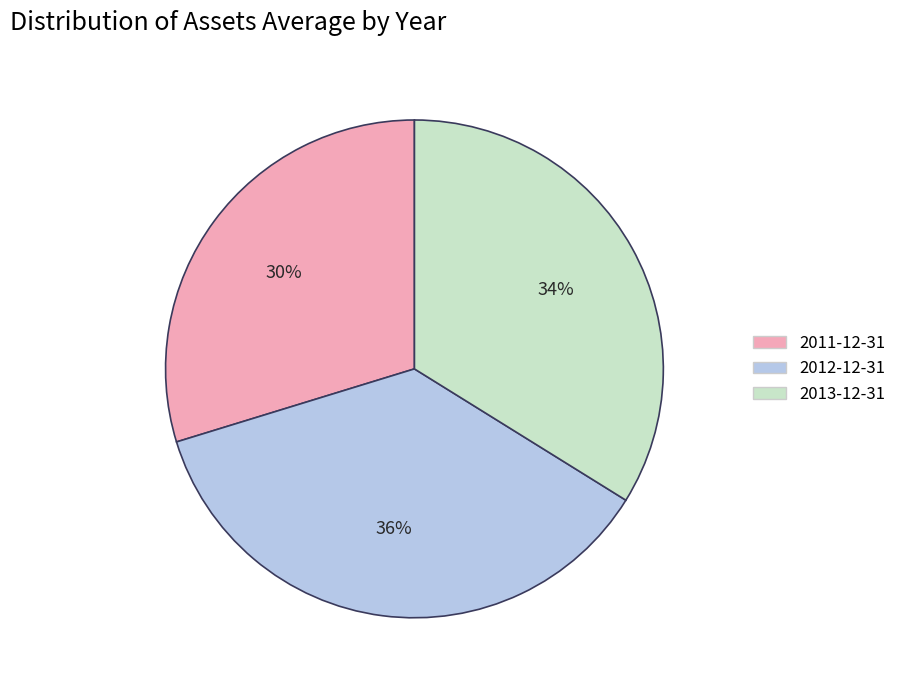

To the nearest percent, what portion does 2012-12-31 represent?

36%